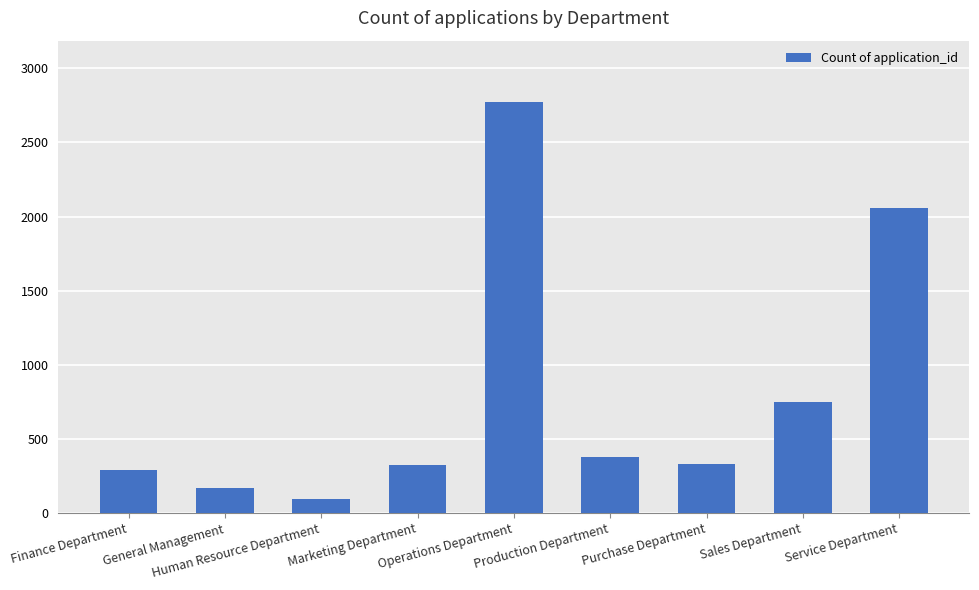

What is the minimum value shown in the chart?

97